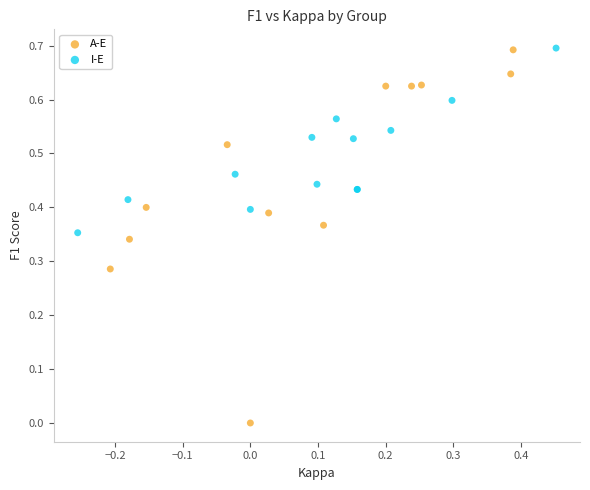

Which series reaches the minimum Y coordinate?

A-E